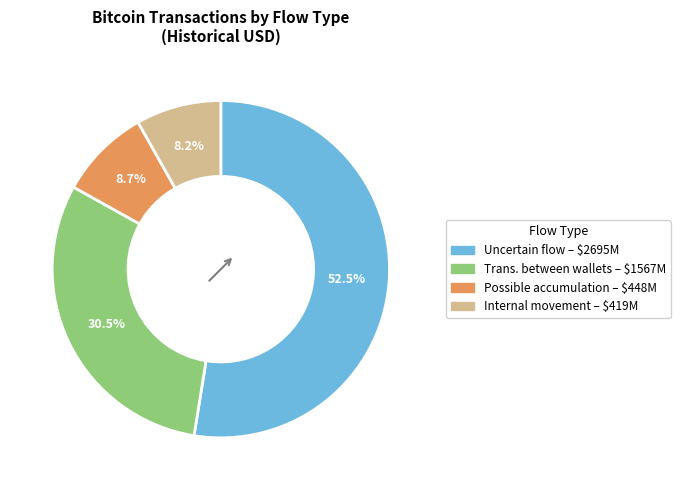

Is there any slice that represents more than half of the pie?

Yes